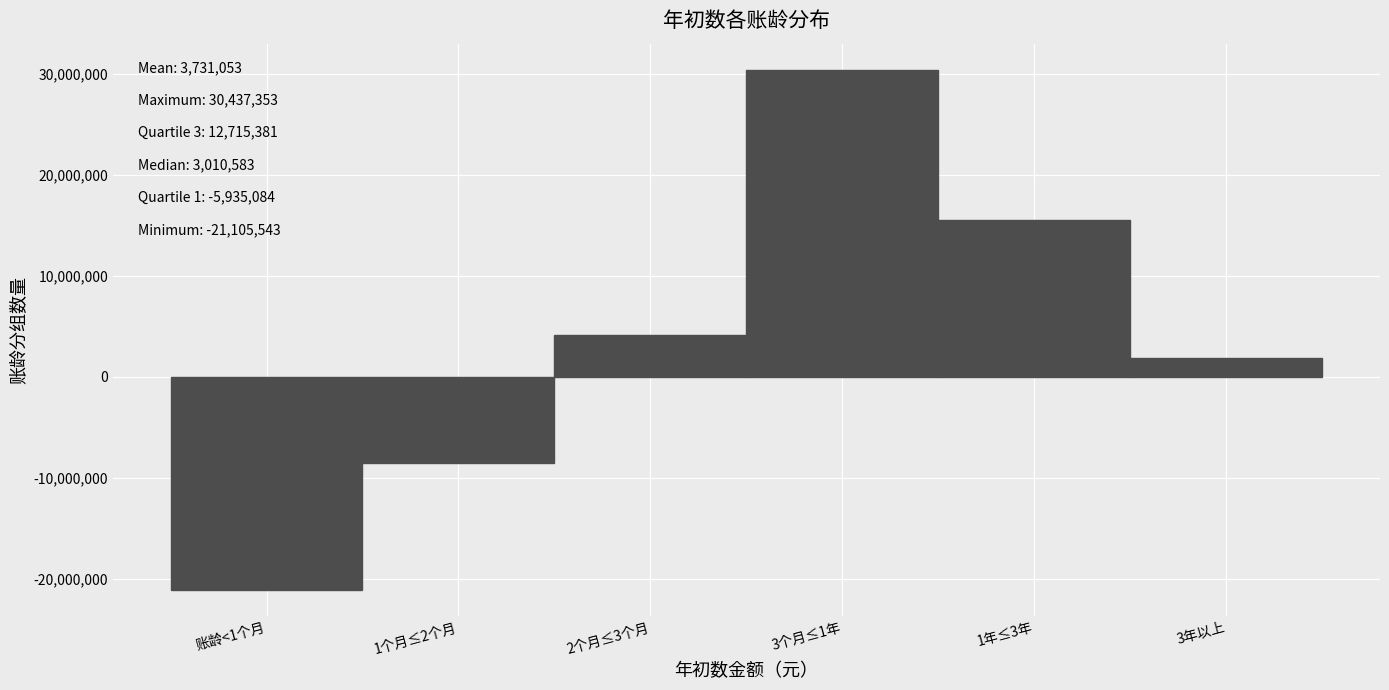

Reading left to right, list all the values displayed in this chart.

账龄<1个月=-21105543.0	1个月≤2个月=-8547061.4	2个月≤3个月=4120318.8	3个月≤1年=30437353.3	1年≤3年=15580401.5	3年以上=1900847.6